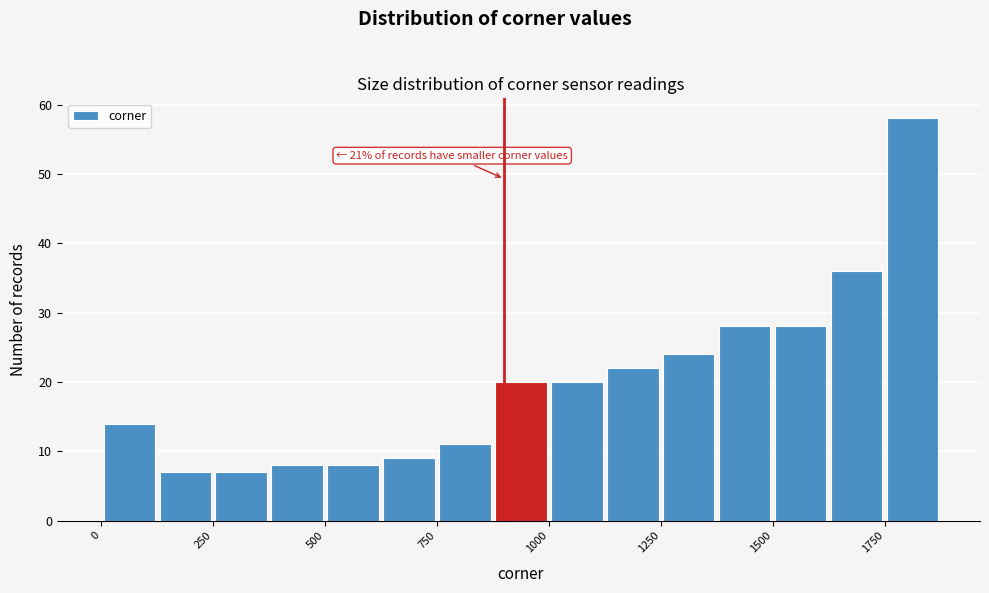

Read against the x-axis, roughly where is the centre of the tallest bar?

1800